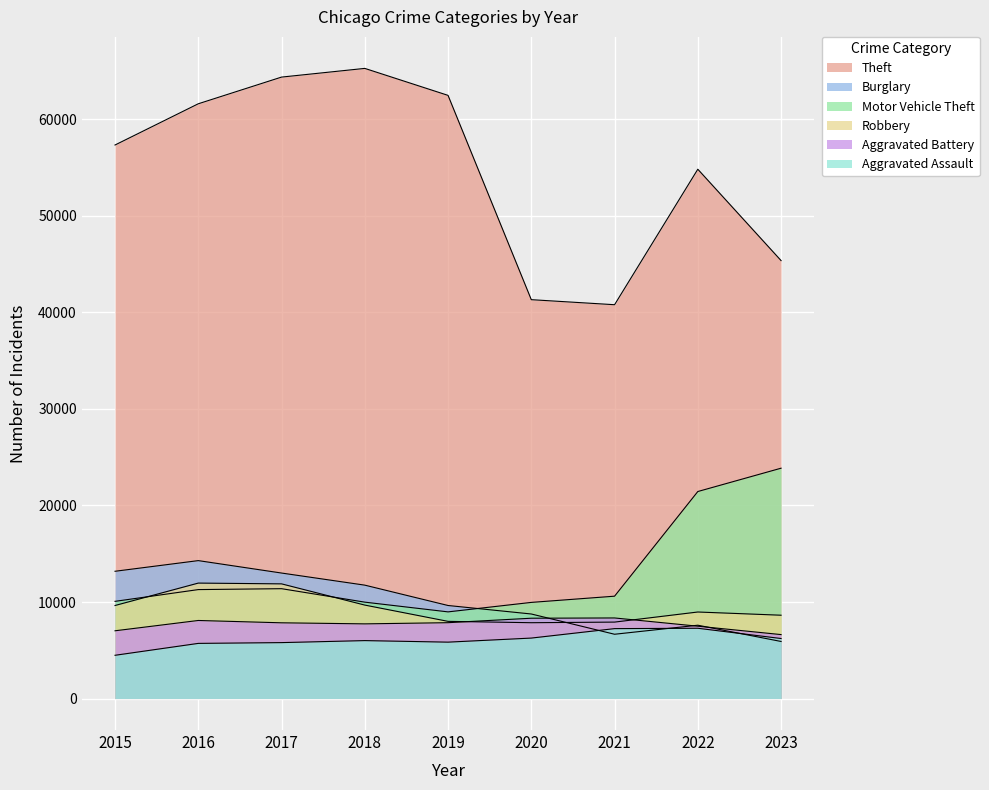

True or false: Theft and Motor Vehicle Theft intersect in this chart.

False